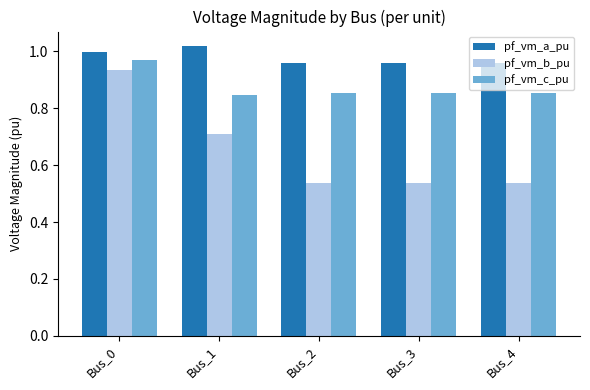

What is the spread (max minus min) of values at Bus_4?

0.4